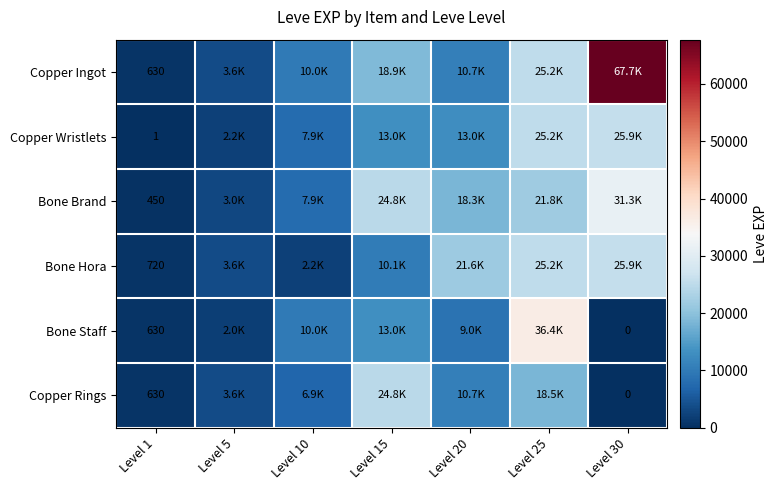

The value of Bone Brand at Level 1 is 267. True or false?

False